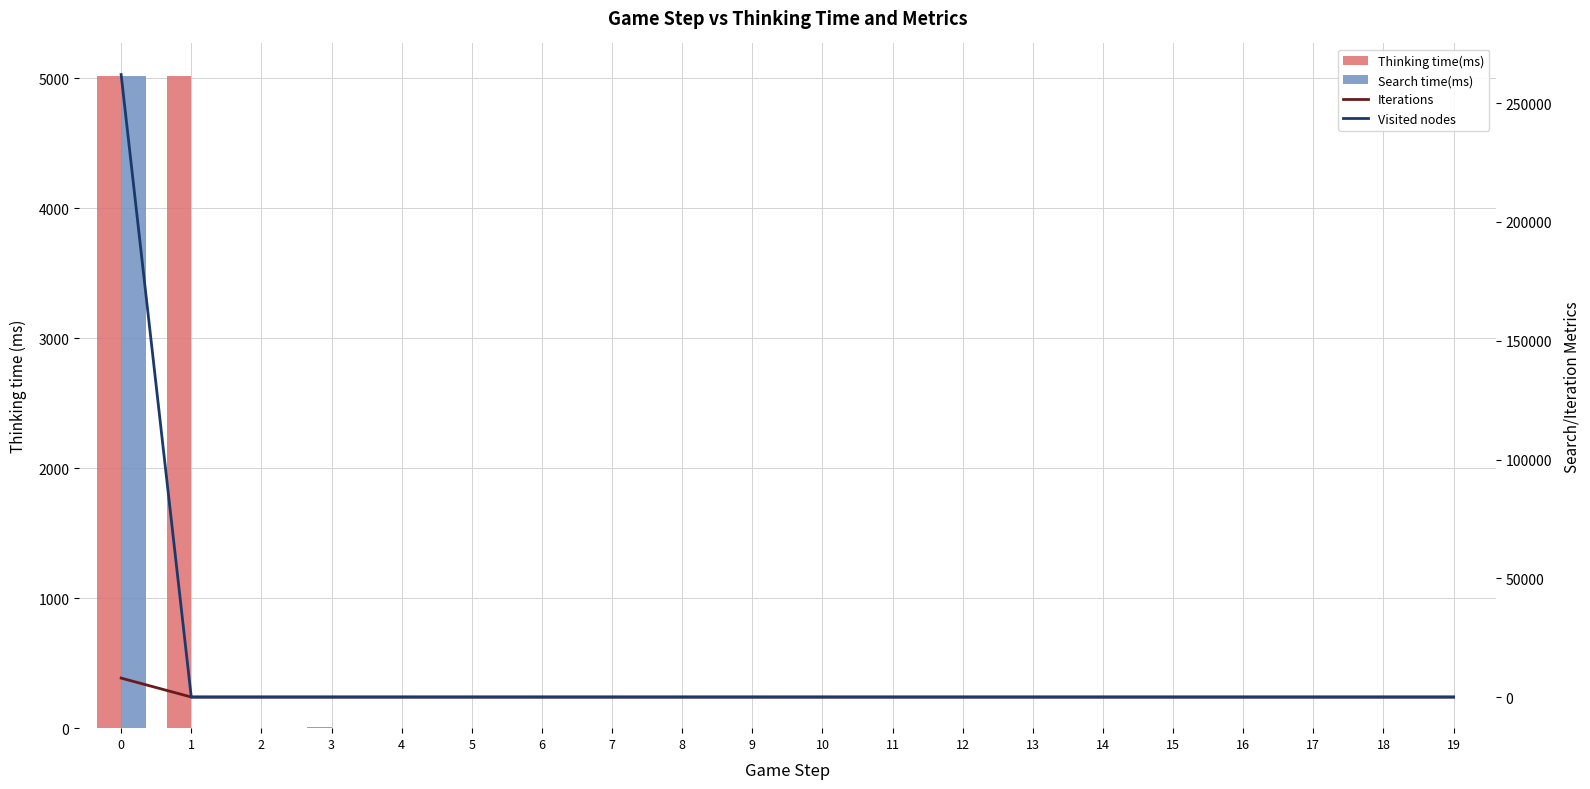

Which series has the widest spread of values?

Visited nodes